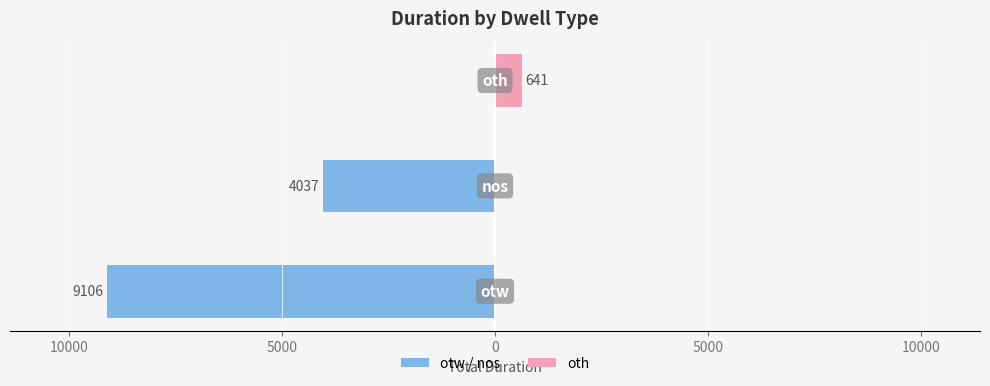

Reading left to right, list all the values displayed in this chart.

otw / nos: 15000=-9106	10000=-4037	5000=0
oth: 15000=0	10000=0	5000=641